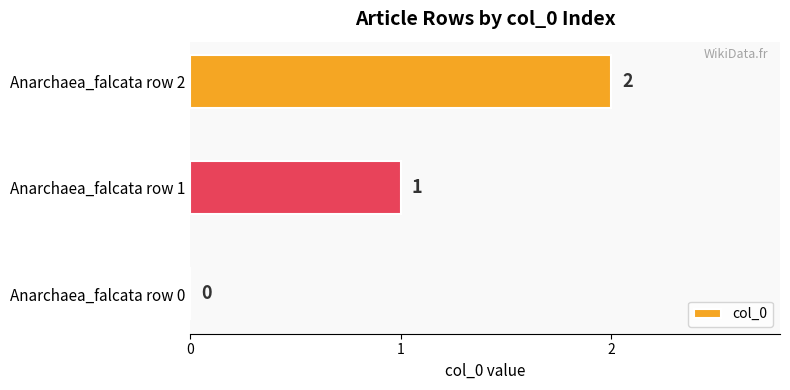

Where is the data nearest to the value 1?

Anarchaea_falcata row 1